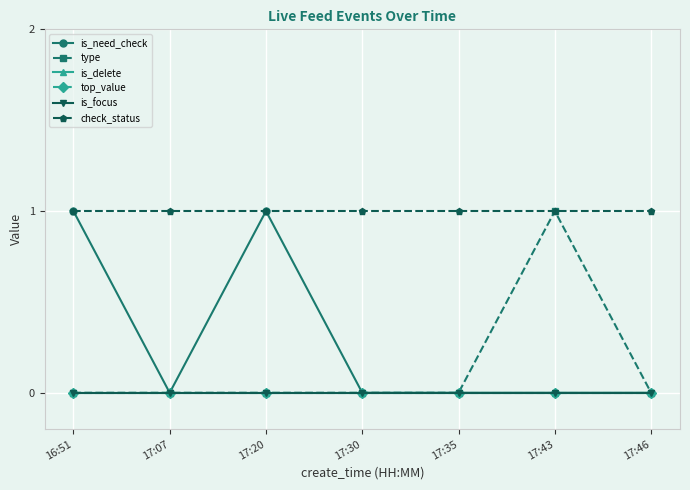

What is the maximum value shown in the chart?

1